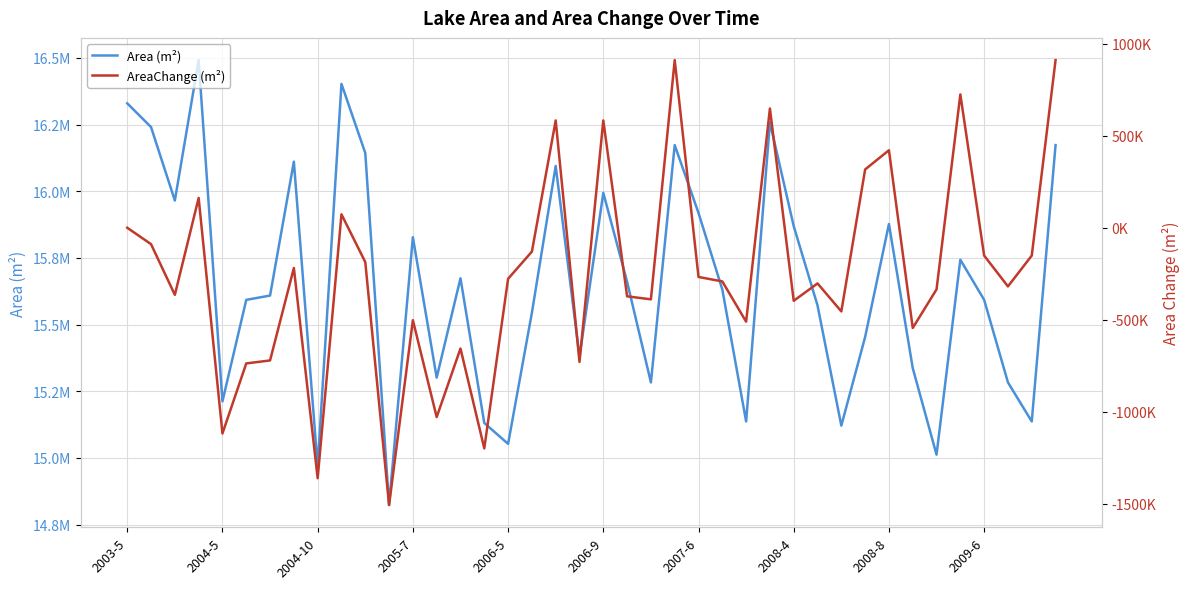

What is the total value across all series at 38?

14985300